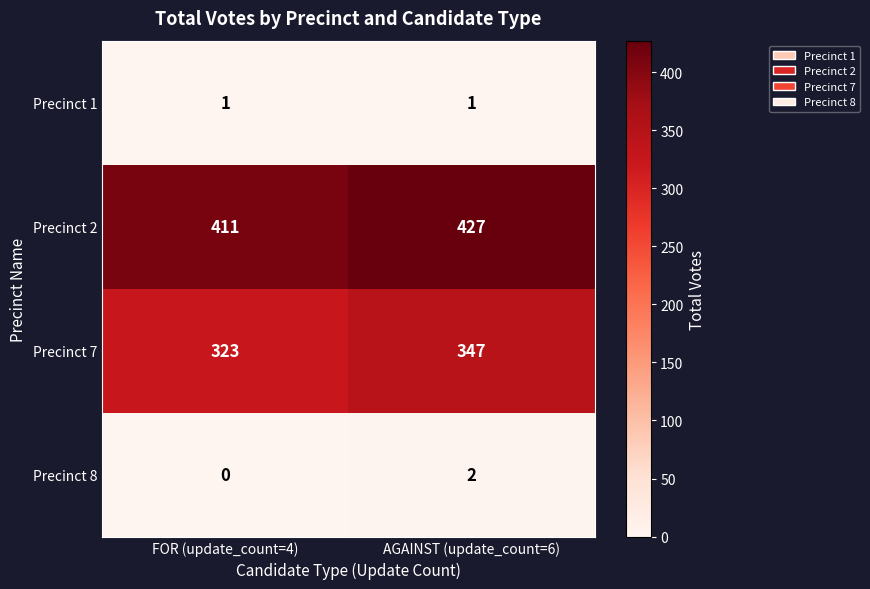

Which series has the widest spread of values?

Precinct 7